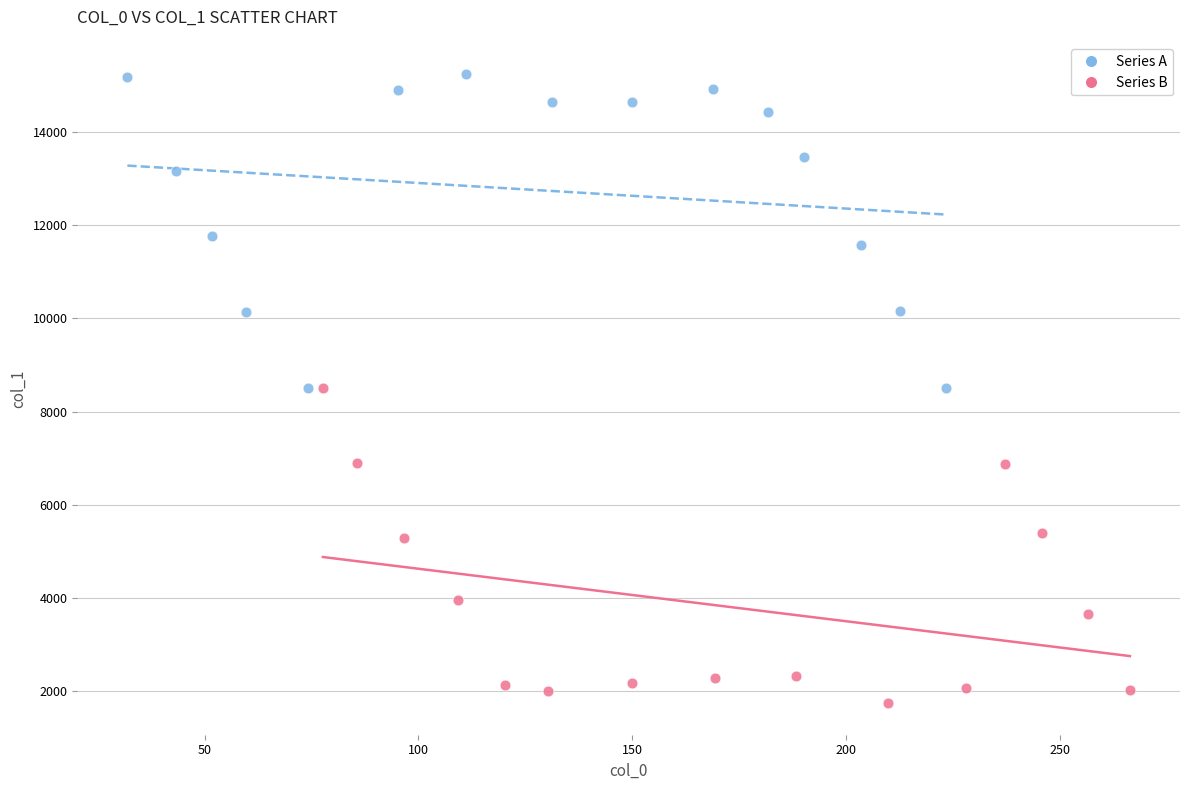

Which series reaches the maximum Y coordinate?

Series A